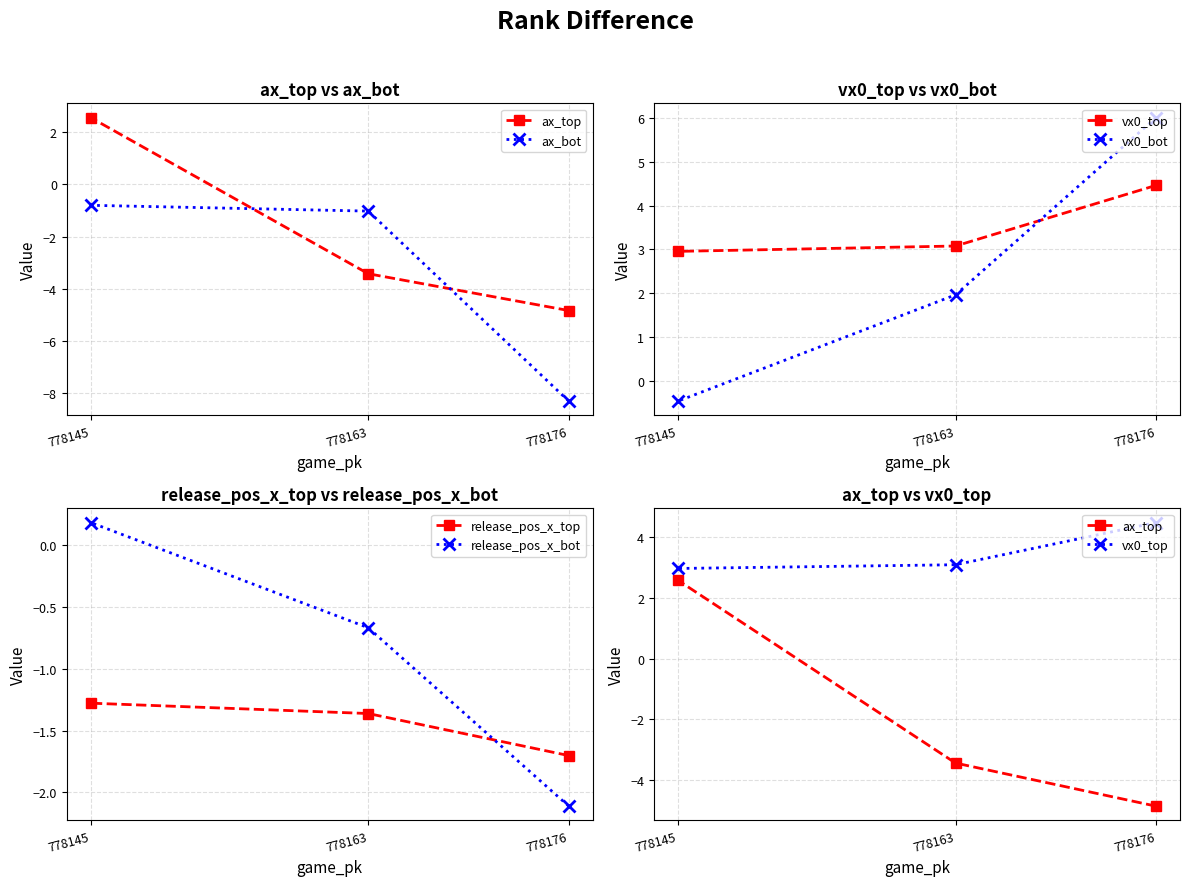

What is the difference between the maximum and minimum values in the ax_top series?

7.4